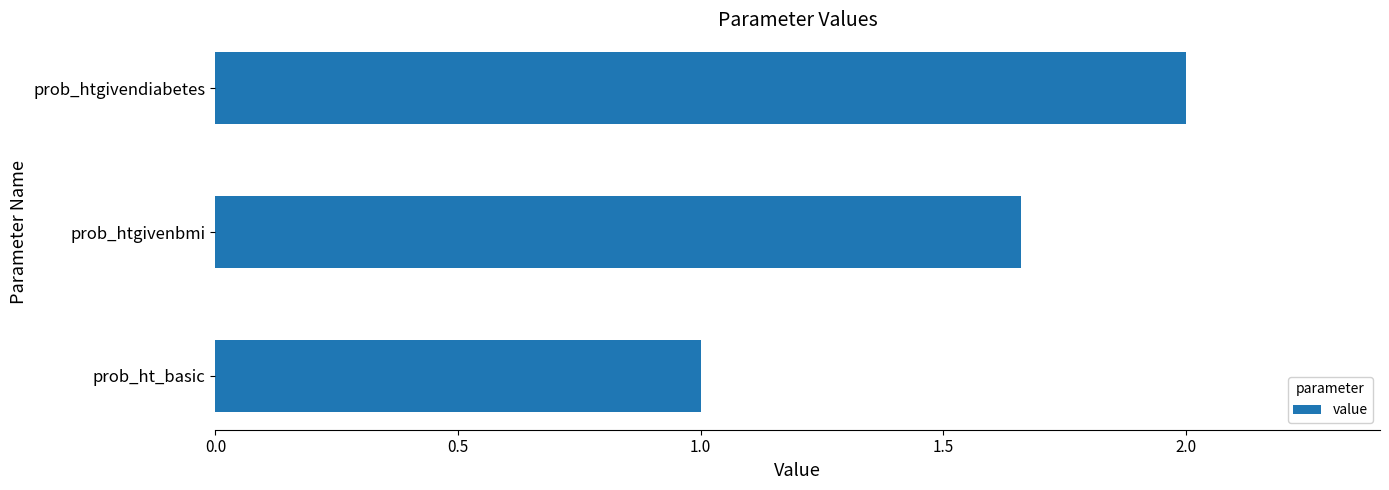

What is the smallest value displayed?

1.0